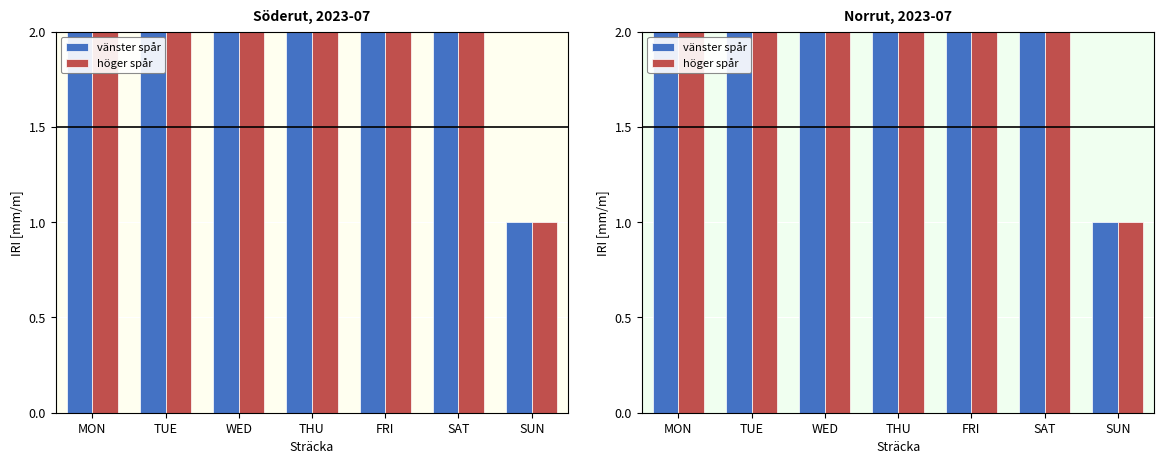

What is the total value across all series at MON?

7